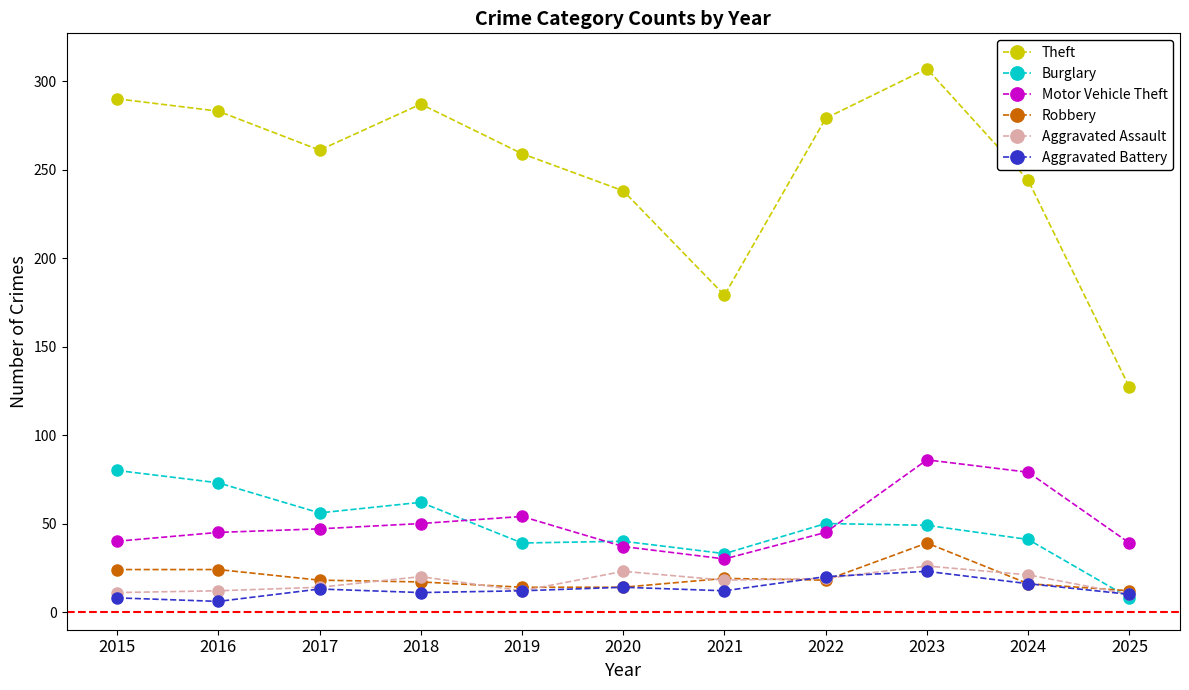

What is the difference between the highest and lowest values at 2023?

284